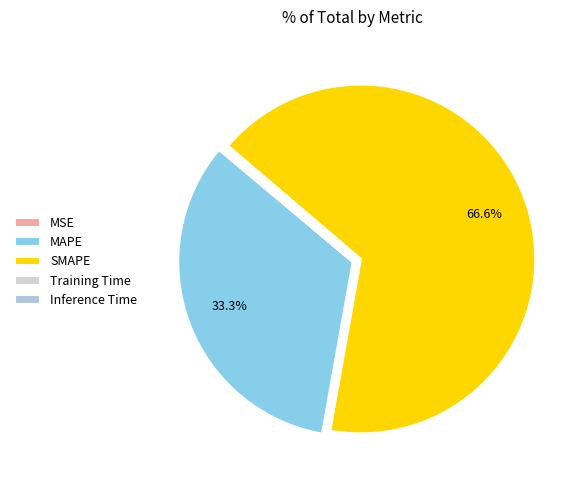

To the nearest percent, what is the difference between the largest and smallest slice percentages?

67%